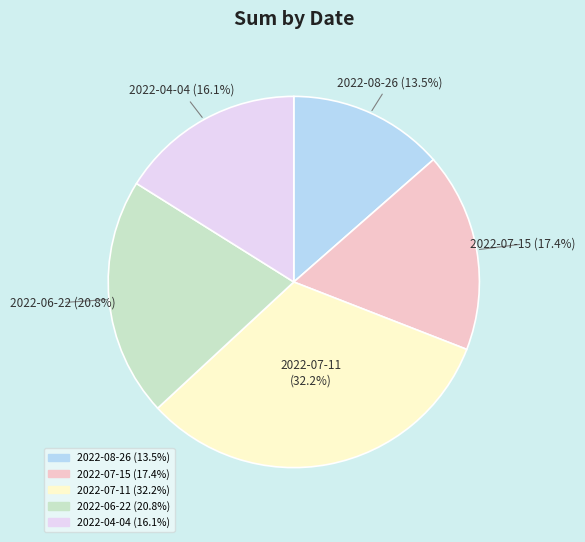

To the nearest percent, what percentage of the pie is 2022-04-04?

16%